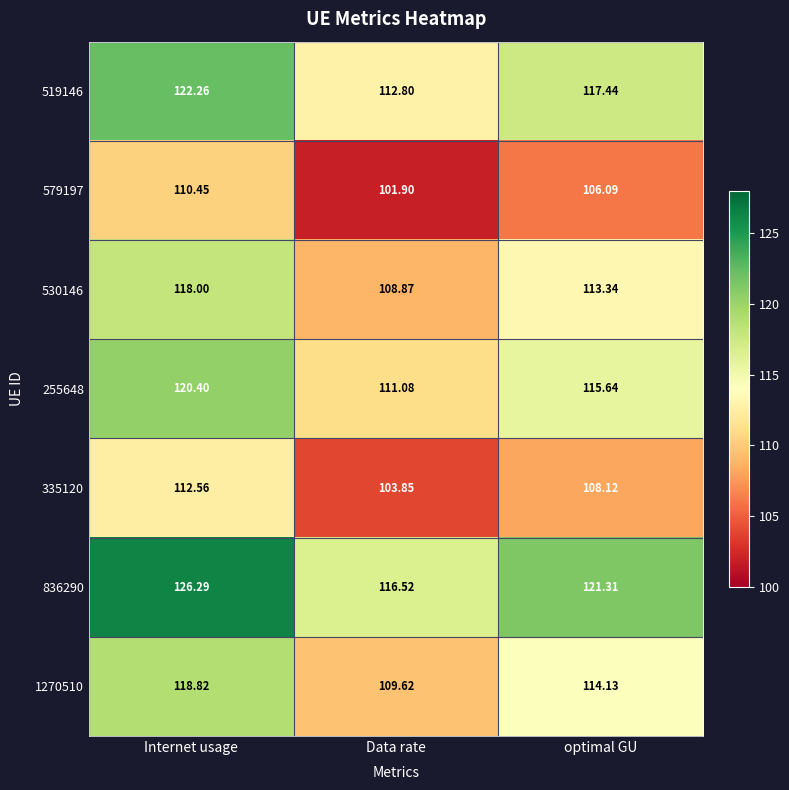

At which category does the chart reach its minimum across all series?

Data rate